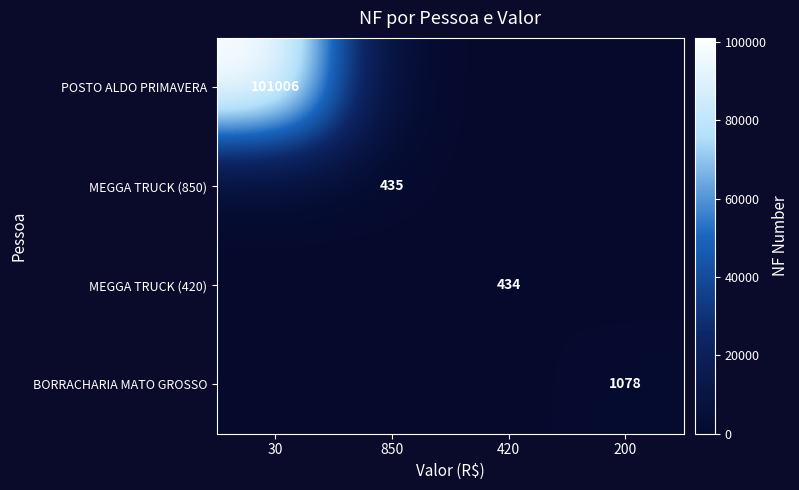

Is it true that BORRACHARIA MATO GROSSO equals 1078 at 200?

True